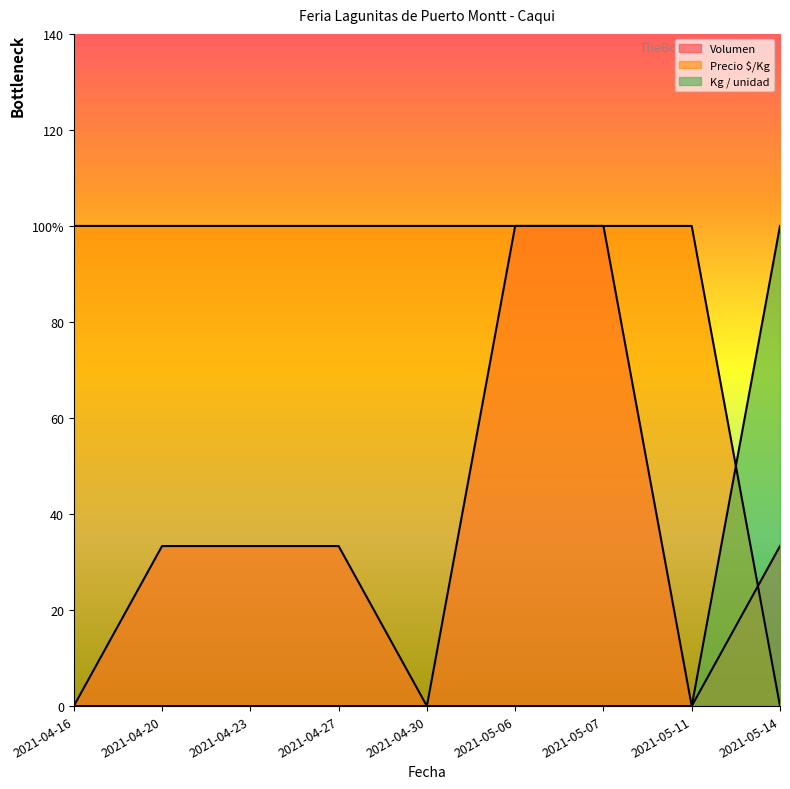

What is the highest value of the Volumen series?

100.0